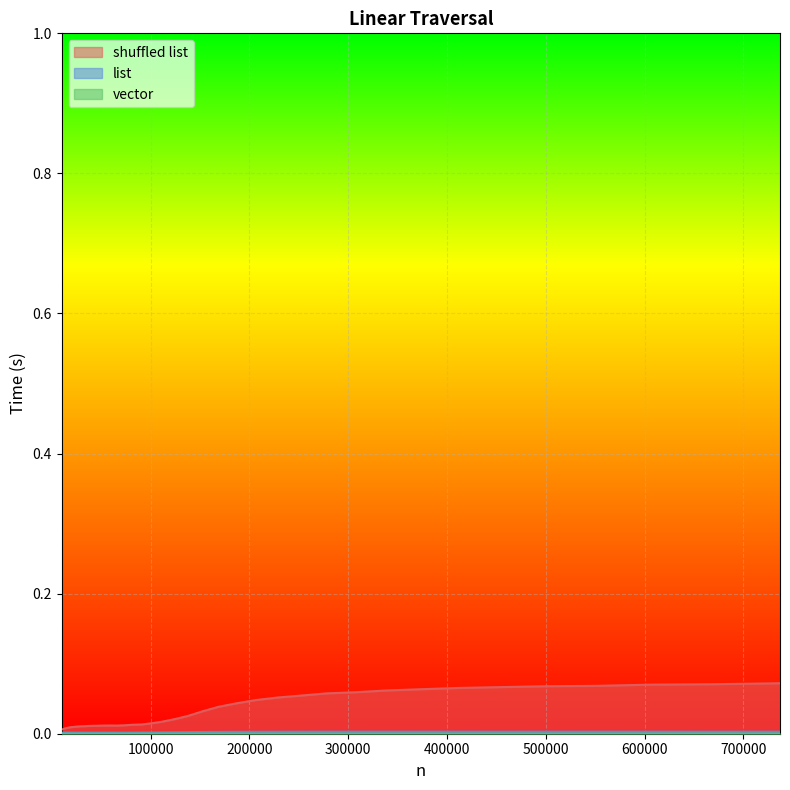

True or false: shuffled list has more than 0 interior local peaks.

True